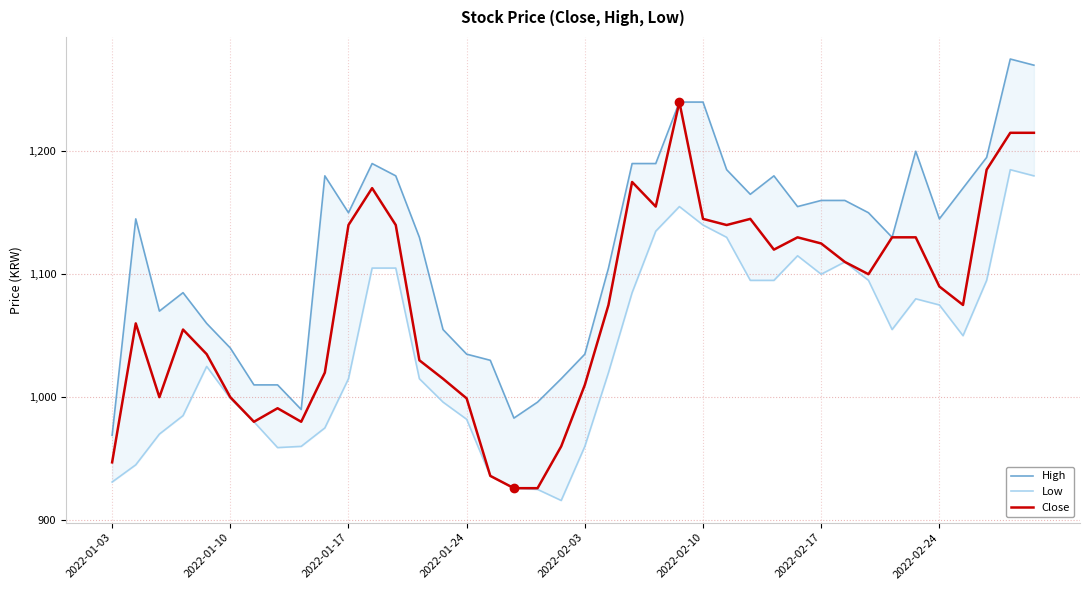

The Close series shows 999 at 2022-01-24. True or false?

True